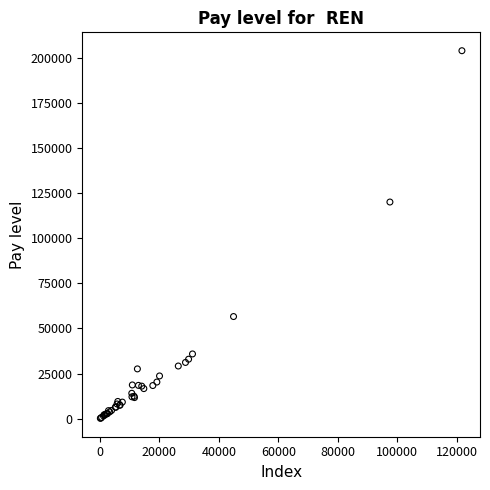

What Y value in the scatter plot is closest to 102061?

120081